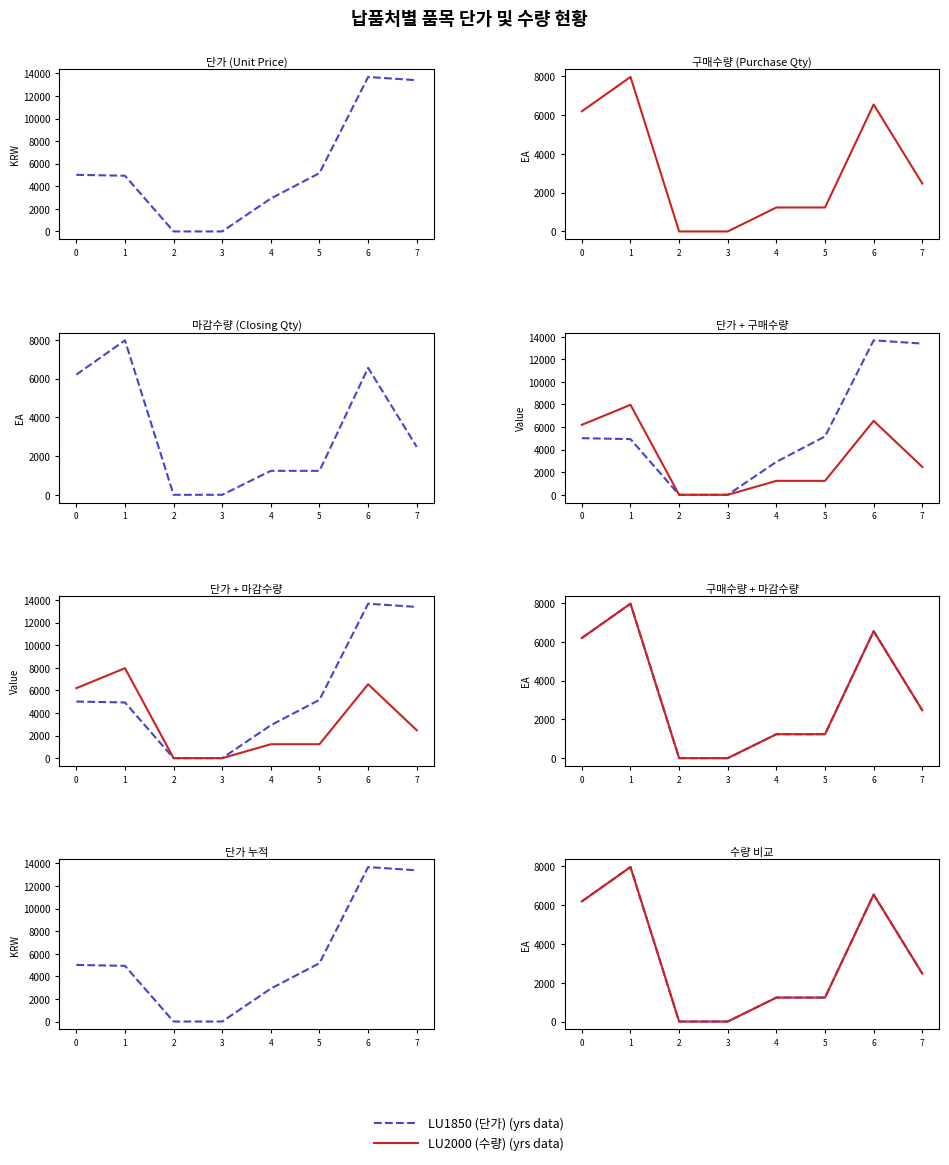

At 7, list the series in order from largest to smallest.

단가, 구매수량, 마감수량